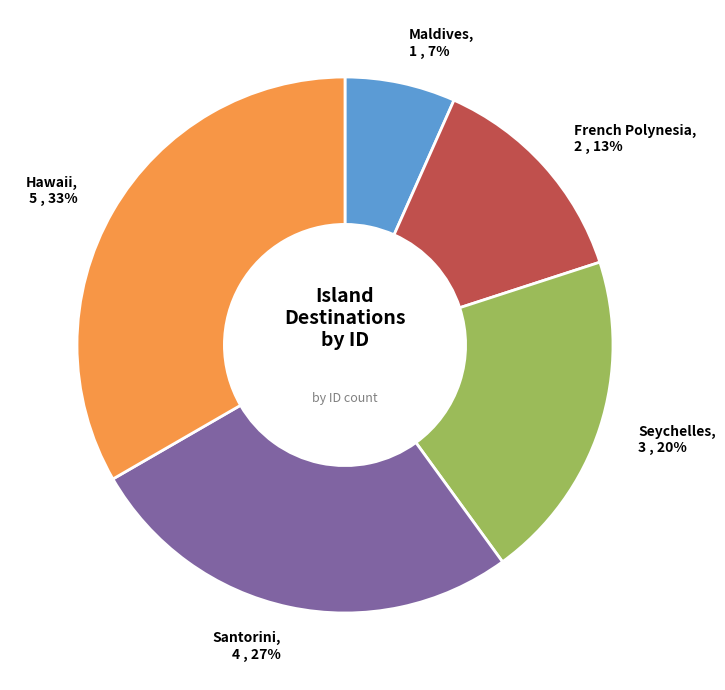

Is it true that Maldives is 1% of the pie?

False